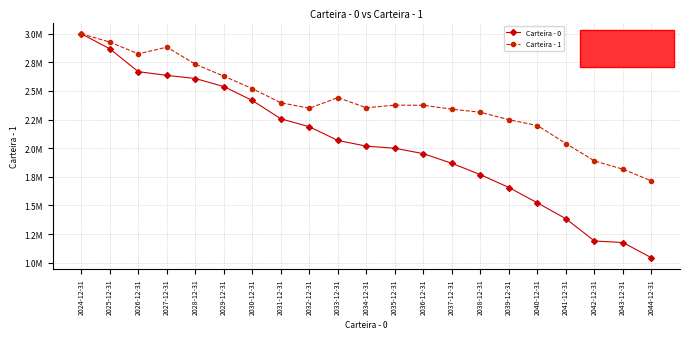

What are all the series names shown in the legend?

Carteira - 0, Carteira - 1